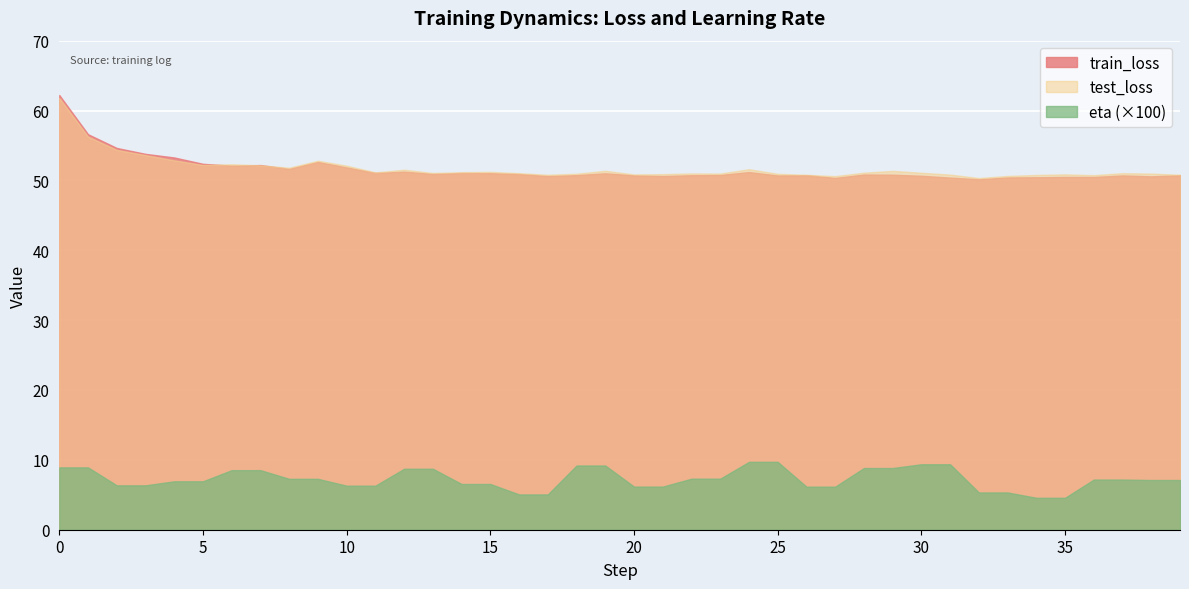

The value of eta at 10 is 0.0. True or false?

False